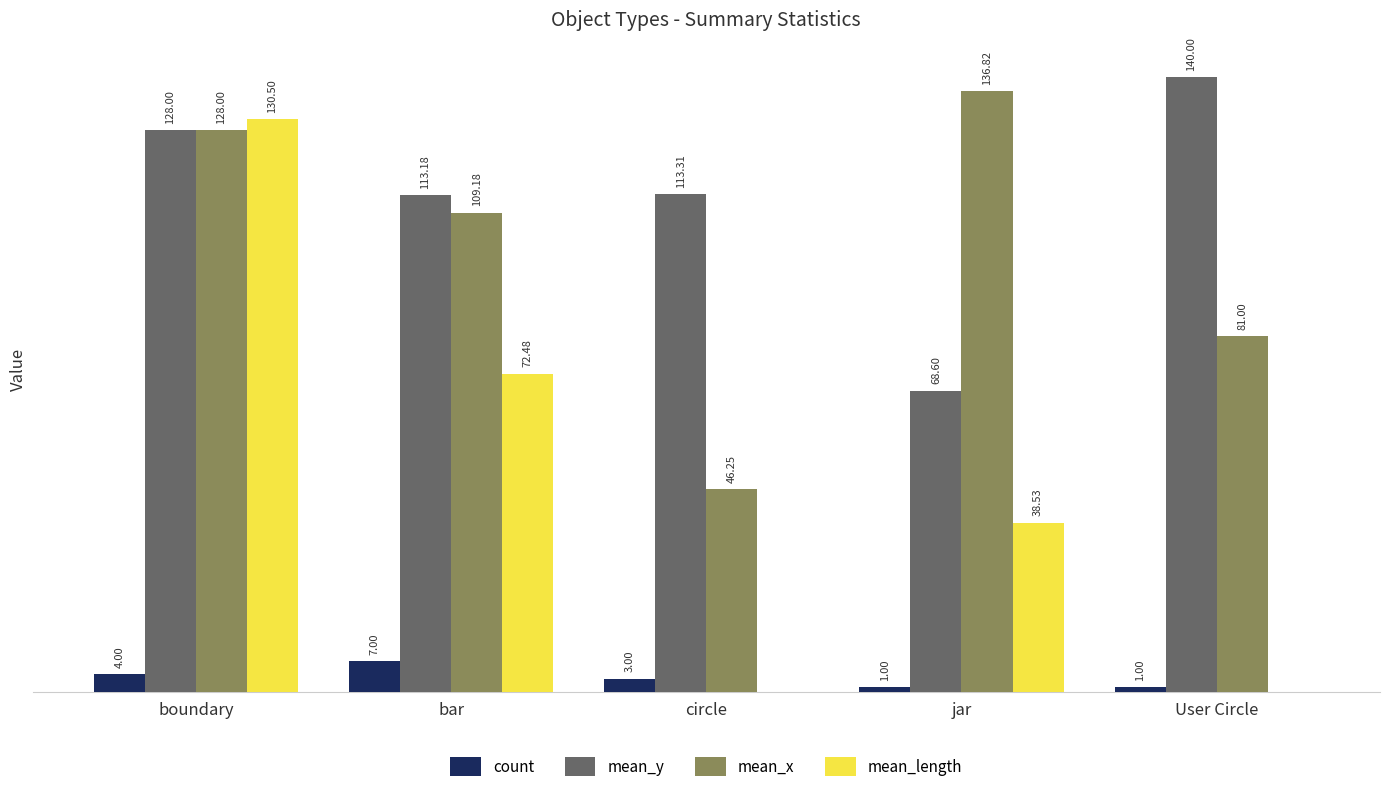

At which category is the sum across all series the highest?

boundary